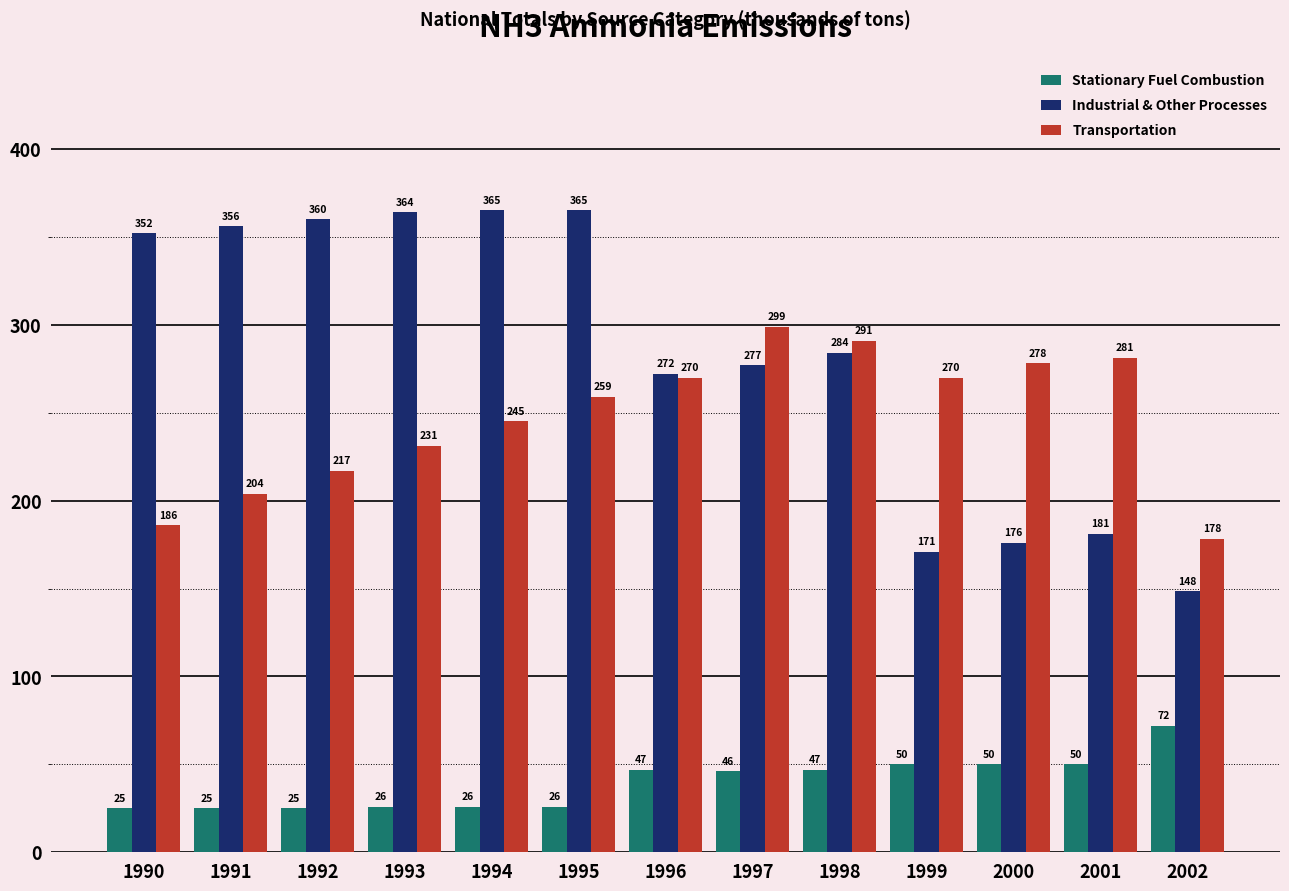

What is the sum of all Stationary Fuel Combustion values?

514.7